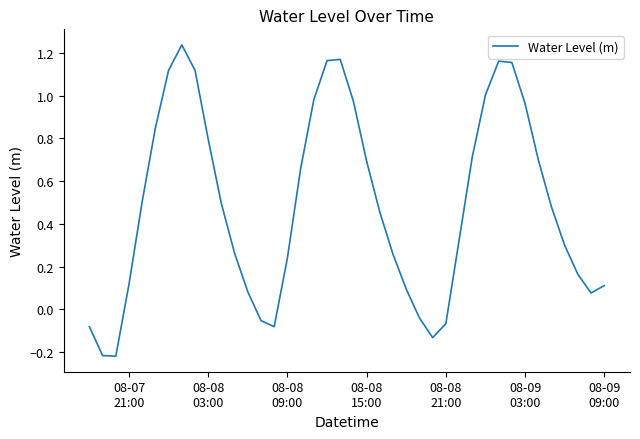

What is the value of the 22nd point from the left?

0.7